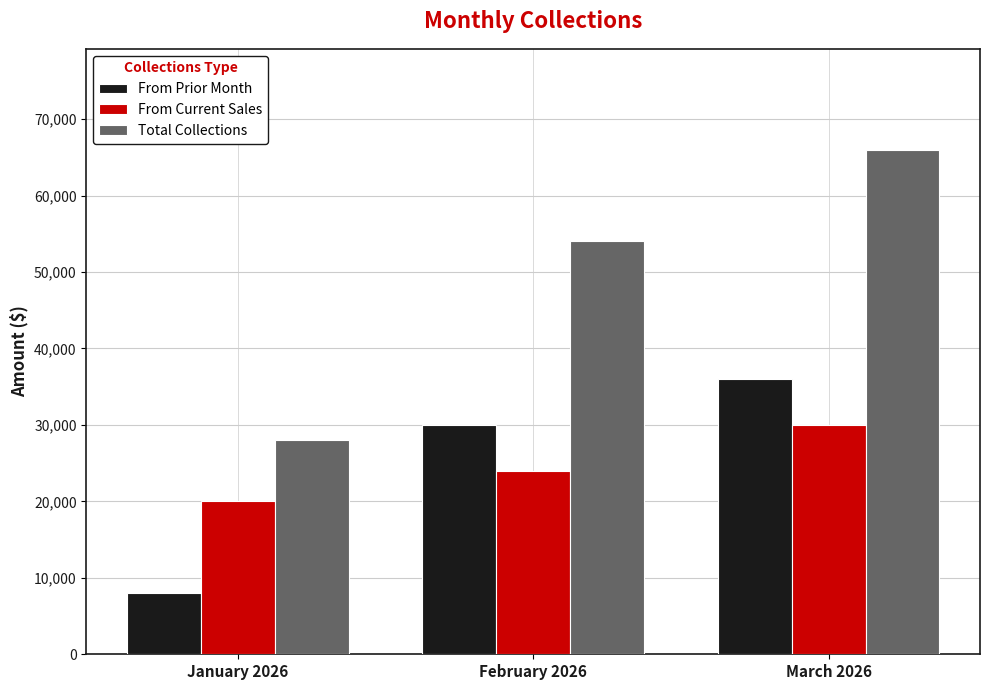

Reading left to right, what are all the values shown in this chart?

From Prior Month: 8000	30000	36000
From Current Sales: 20000	24000	30000
Total Collections: 28000	54000	66000